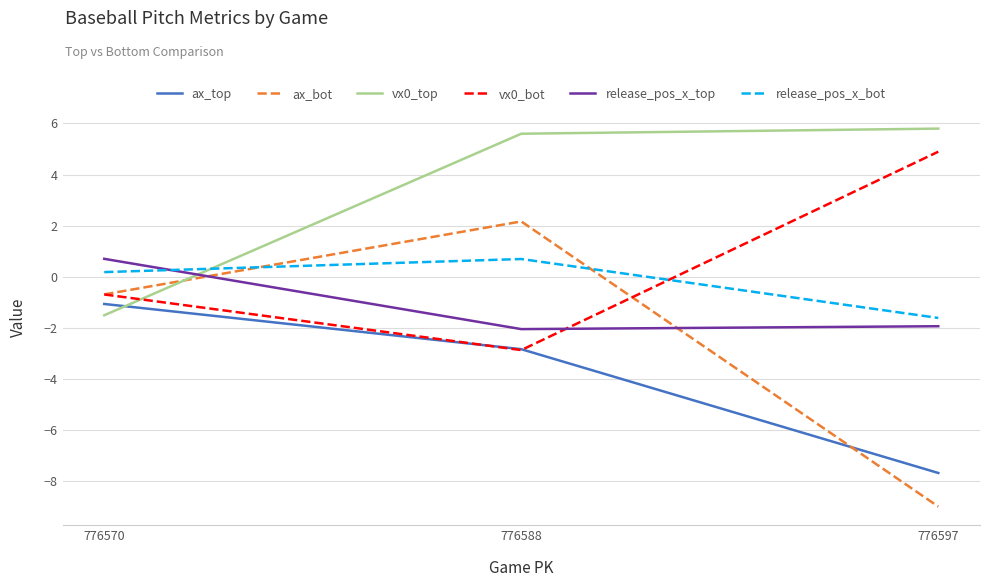

Which series has the largest range (max minus min)?

ax_bot